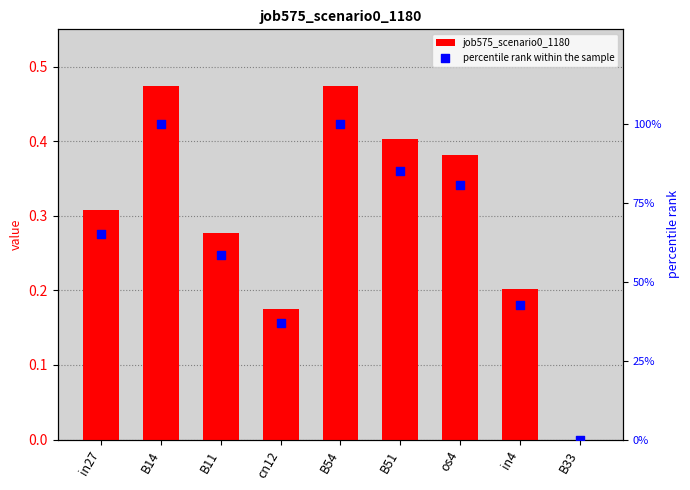

Which series contains the lowest Y value?

job575_scenario0_1180